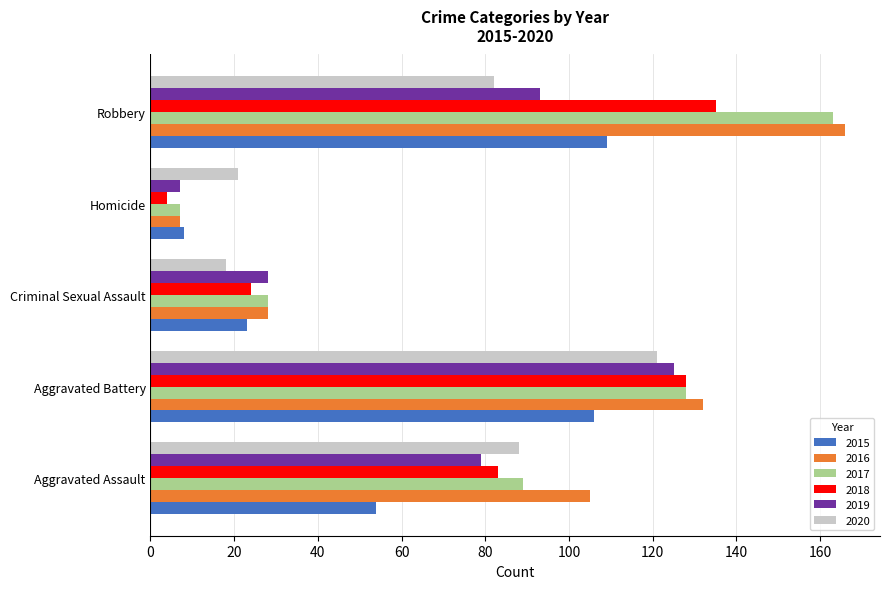

List the labels in order of 2020 value, largest first.

Aggravated Battery, Aggravated Assault, Robbery, Homicide, Criminal Sexual Assault